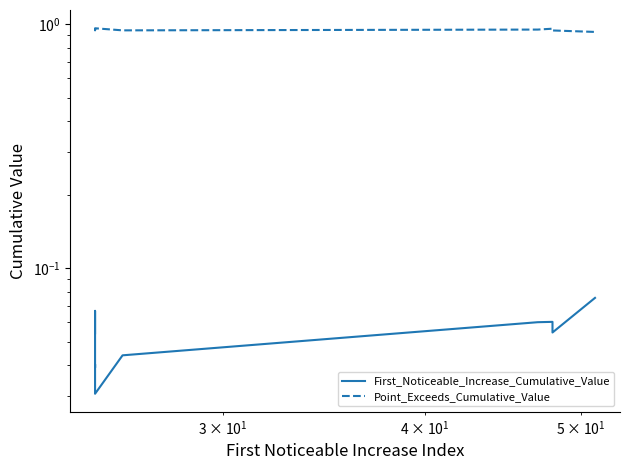

List the series in order of their overall mean, highest first.

Point_Exceeds_Cumulative_Value, First_Noticeable_Increase_Cumulative_Value